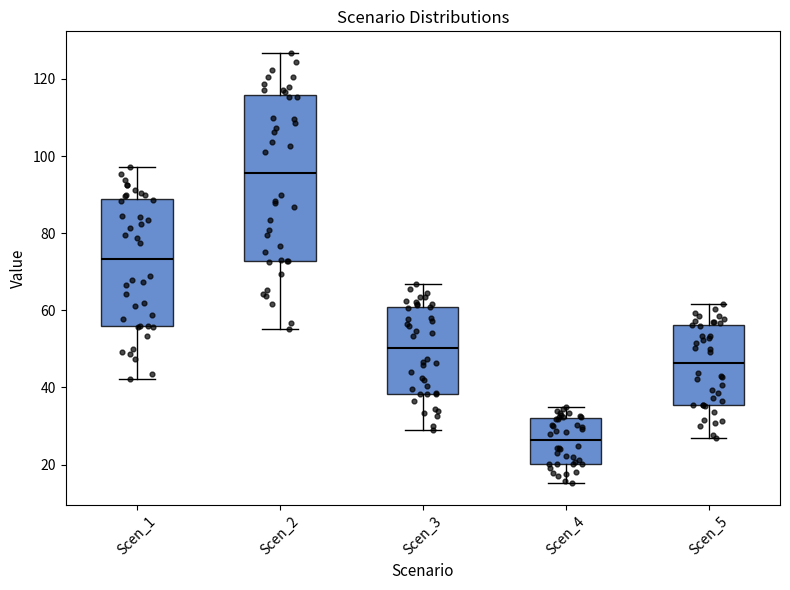

Where does the upper whisker of the box for Scen_5 end on the y-axis? The values are not printed on the chart, so give them approximately, as read against the axis.

62